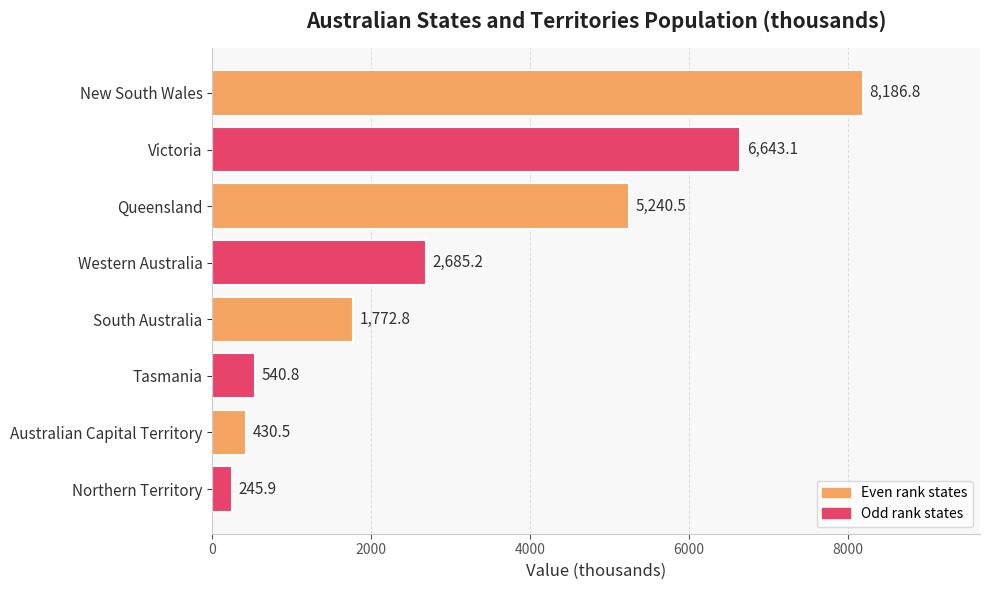

Which has a higher value, Western Australia or Northern Territory?

Western Australia